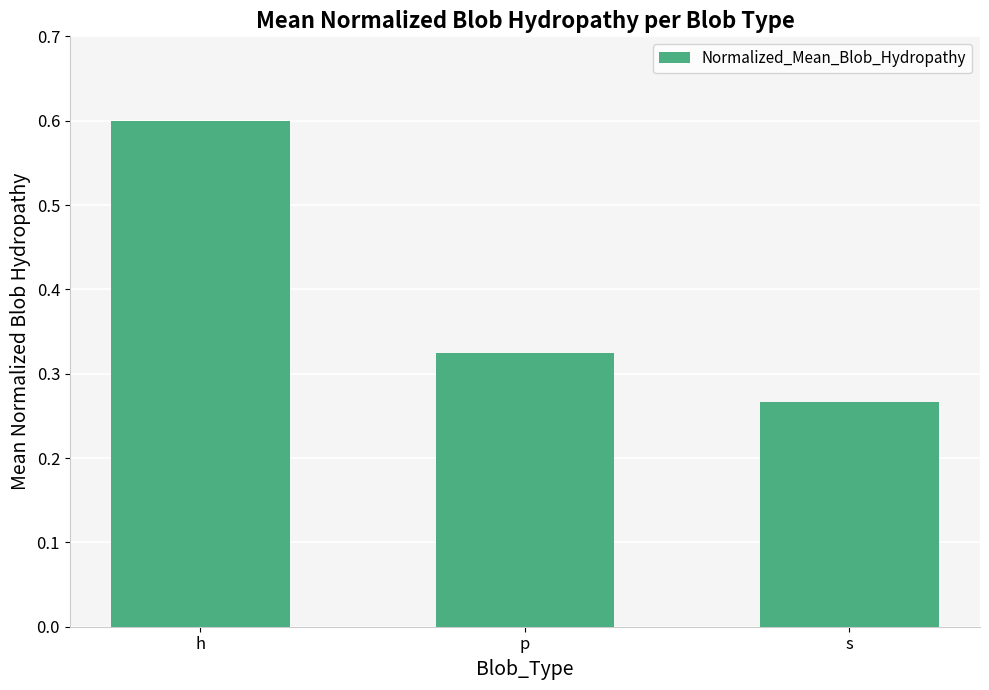

What is the label of the 2nd bar from the right?

p